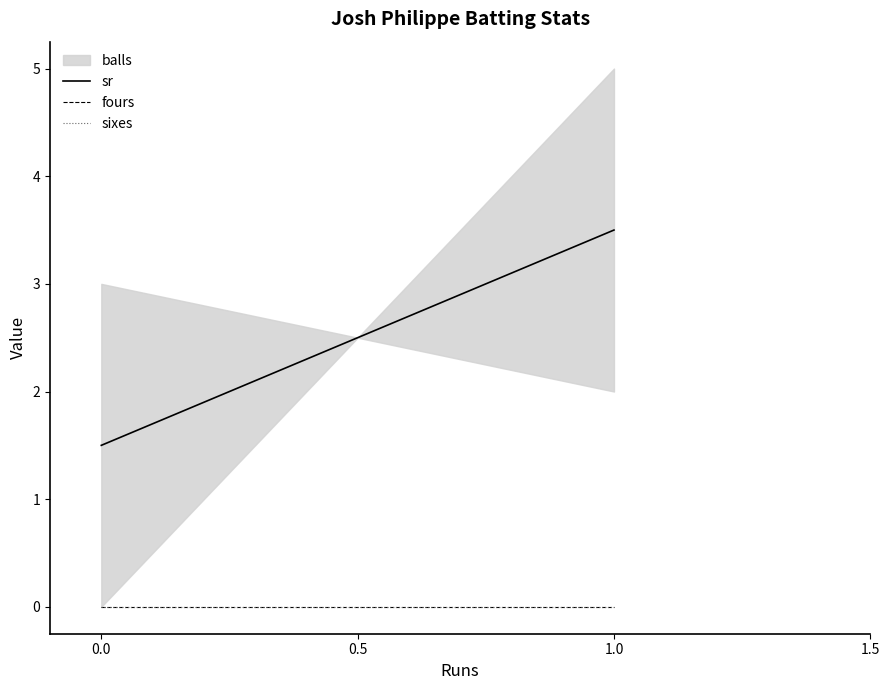

Which series has the widest spread of values?

sr